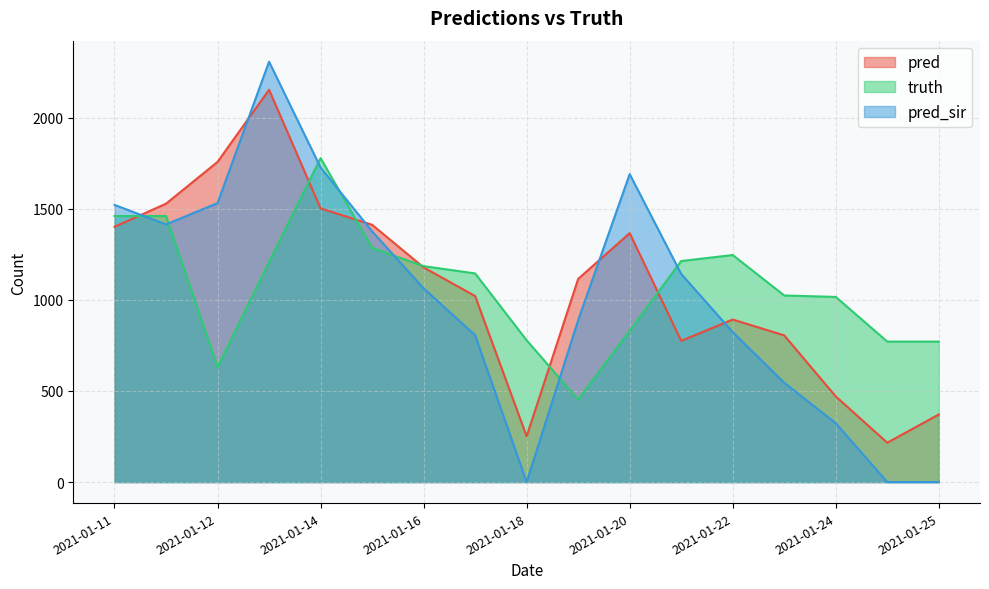

Between 2021-01-16 and 2021-01-23, which series saw the biggest shift?

pred_sir